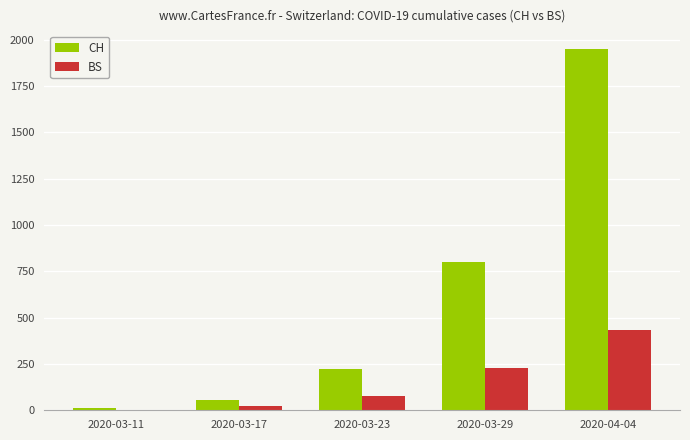

The BS series shows 25 at 2020-03-17. True or false?

True